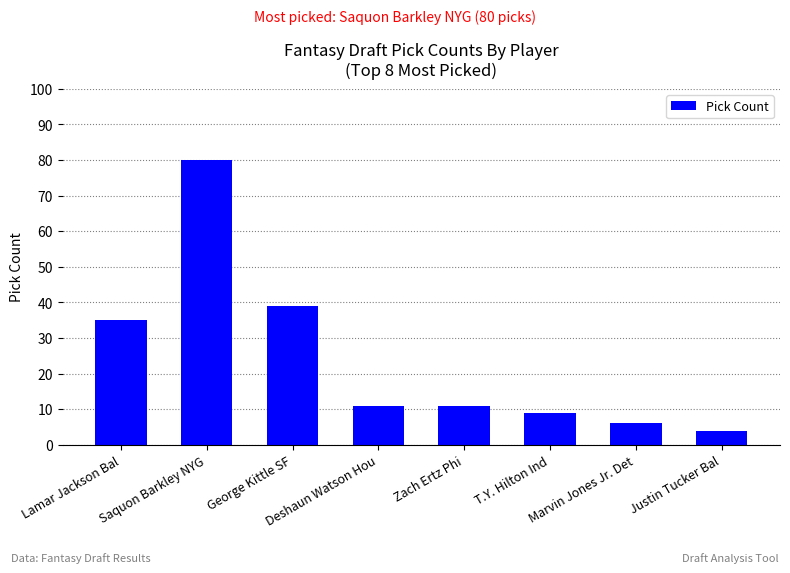

The chart shows a value of 16 at George Kittle SF. True or false?

False